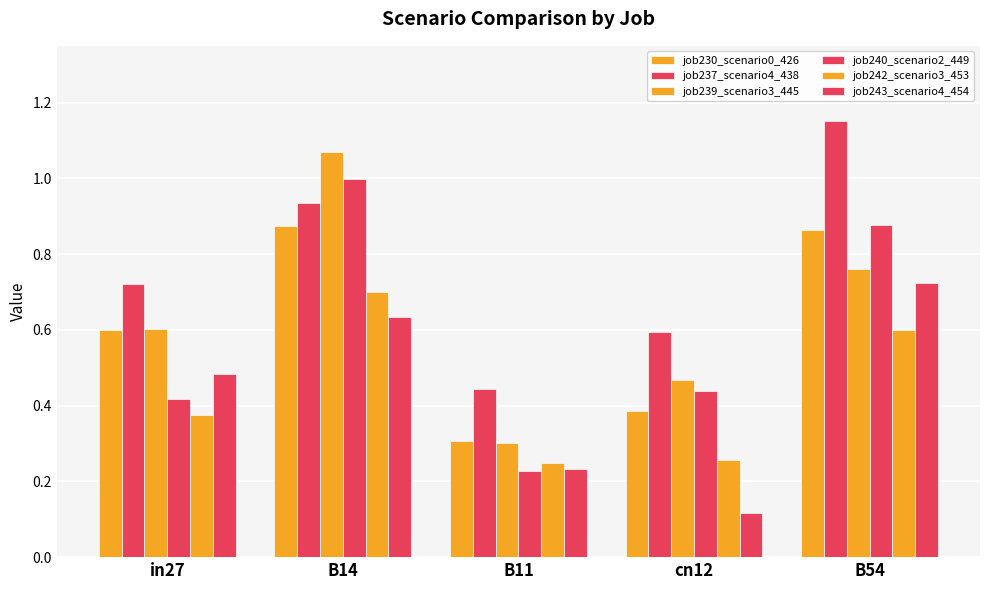

Rank the series by their maximum value, from lowest to highest.

job242_scenario3_453, job243_scenario4_454, job230_scenario0_426, job240_scenario2_449, job239_scenario3_445, job237_scenario4_438